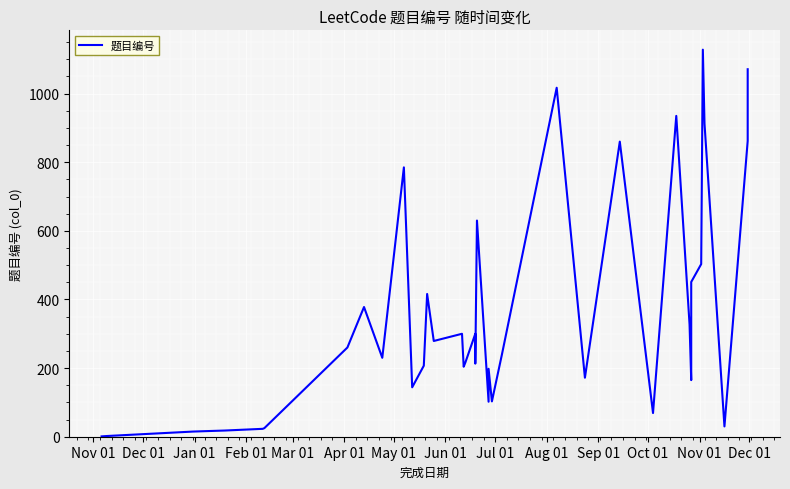

How many lines are shown in the chart?

1